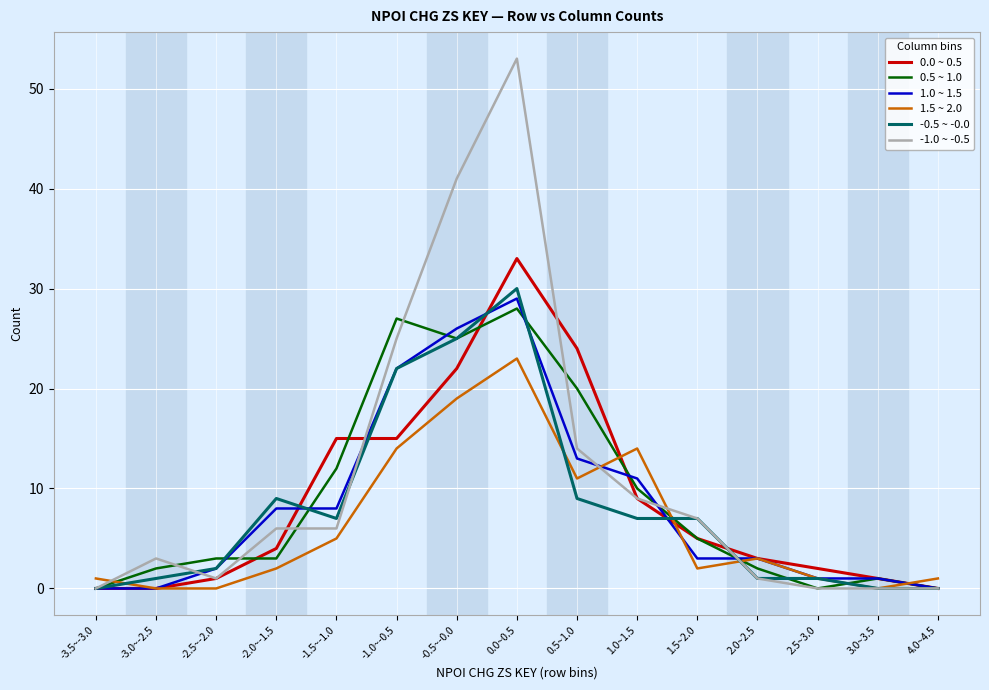

The value of -1.0 ~ -0.5 at 1.5~2.0 is 3. True or false?

False